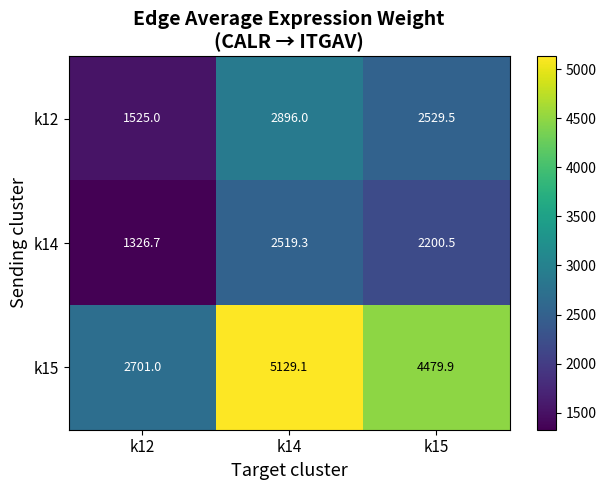

Which series has the largest range (max minus min)?

k15